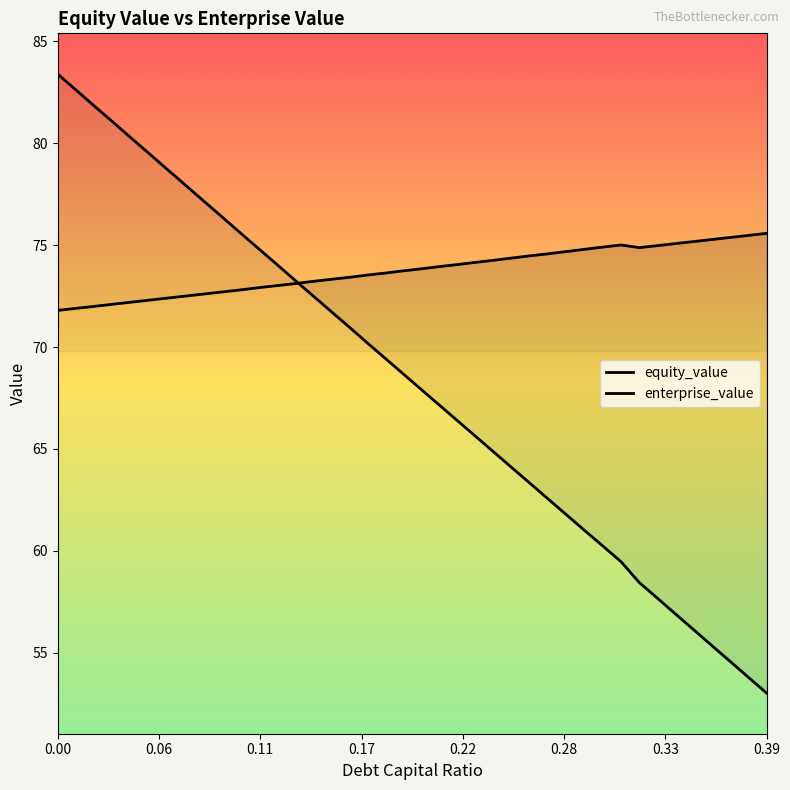

What position from the right is 0.16?

24